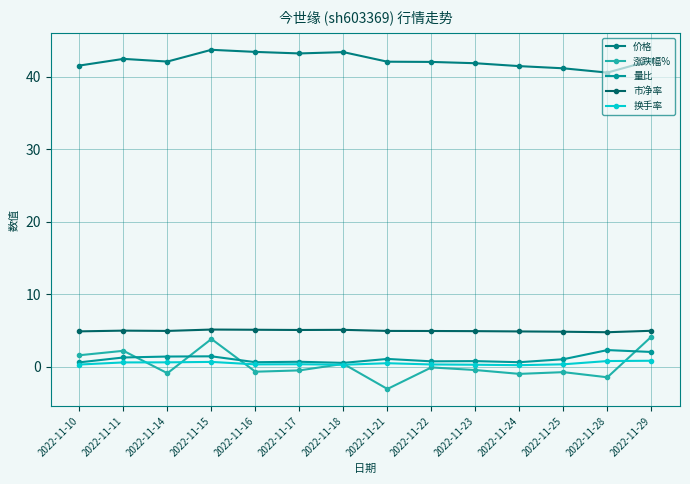

True or false: 价格 and 市净率 intersect in this chart.

False